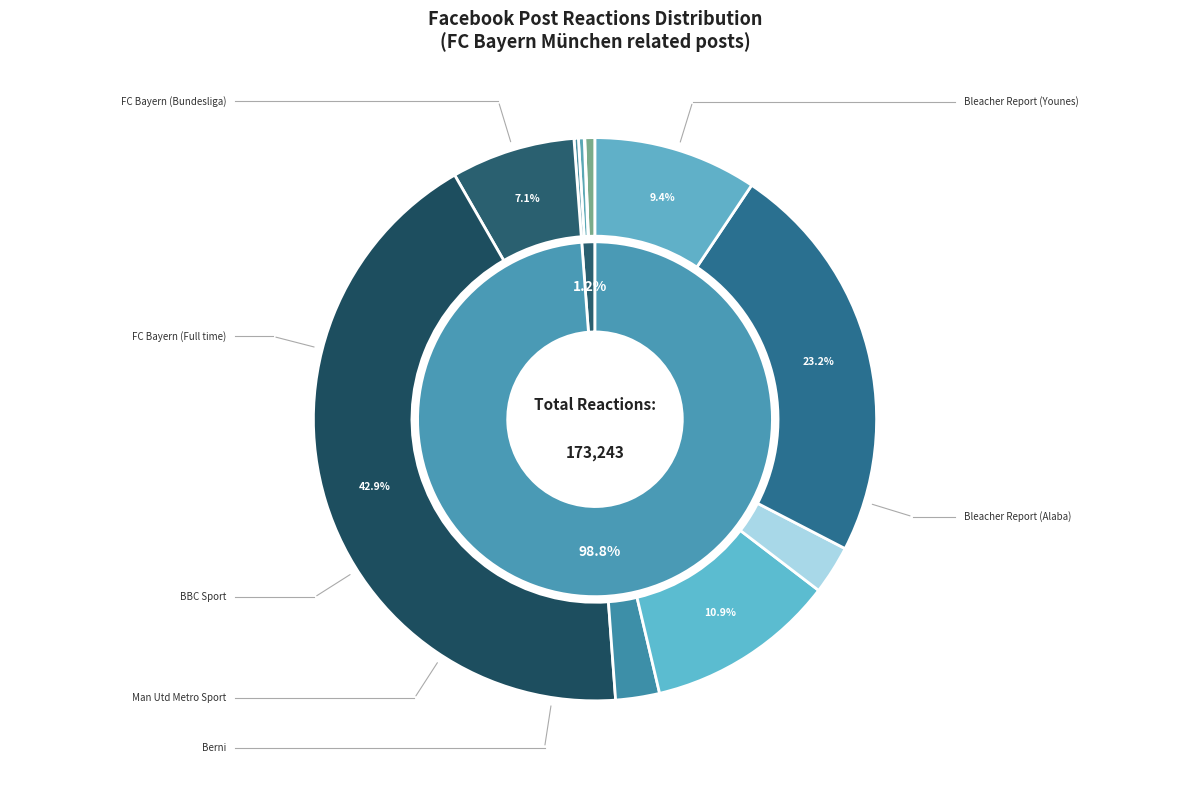

To the nearest percent, what percentage of the pie is FC Bayern München (squad Rome)?

1%